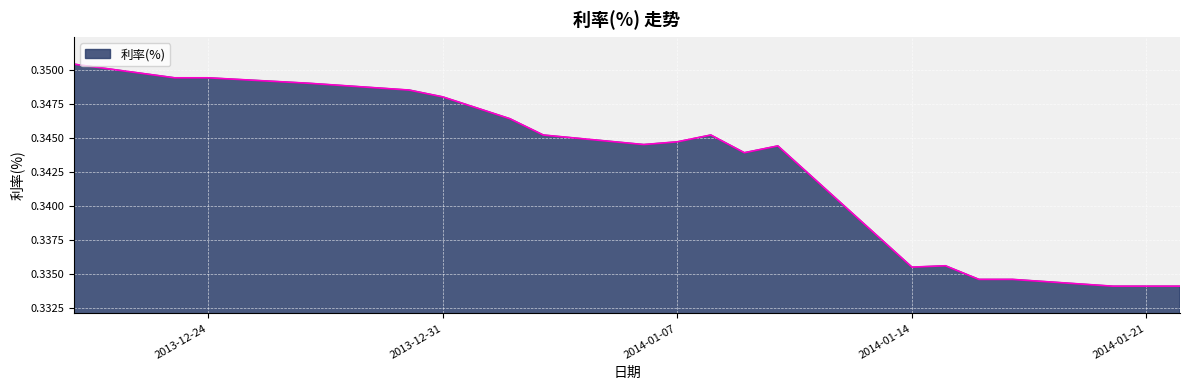

What is the value of the 17th point from the left?

0.3